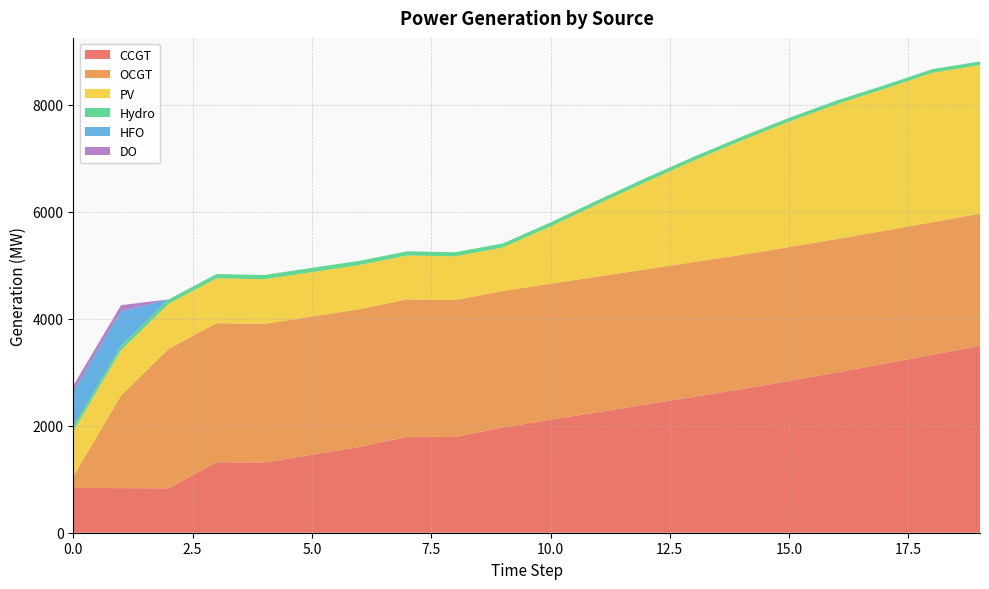

Reading left to right, extract all data points from this chart.

CCGT: 836	833	830	1317	1312	1458	1603	1794	1789	1967	2111	2253	2396	2538	2682	2836	2994	3157	3323	3491
OCGT: 216	1730	2606	2598	2590	2582	2574	2566	2558	2550	2542	2534	2526	2518	2510	2502	2494	2486	2478	2470
PV: 850	846	842	837	833	829	825	820	816	812	1070	1356	1633	1895	2134	2343	2518	2650	2791	2776
Hydro: 84	83	82	81	80	80	79	78	77	76	75	74	74	73	72	71	70	69	69	68
HFO: 651	648	0	0	0	0	0	0	0	0	0	0	0	0	0	0	0	0	0	0
DO: 111	111	0	0	0	0	0	0	0	0	0	0	0	0	0	0	0	0	0	0